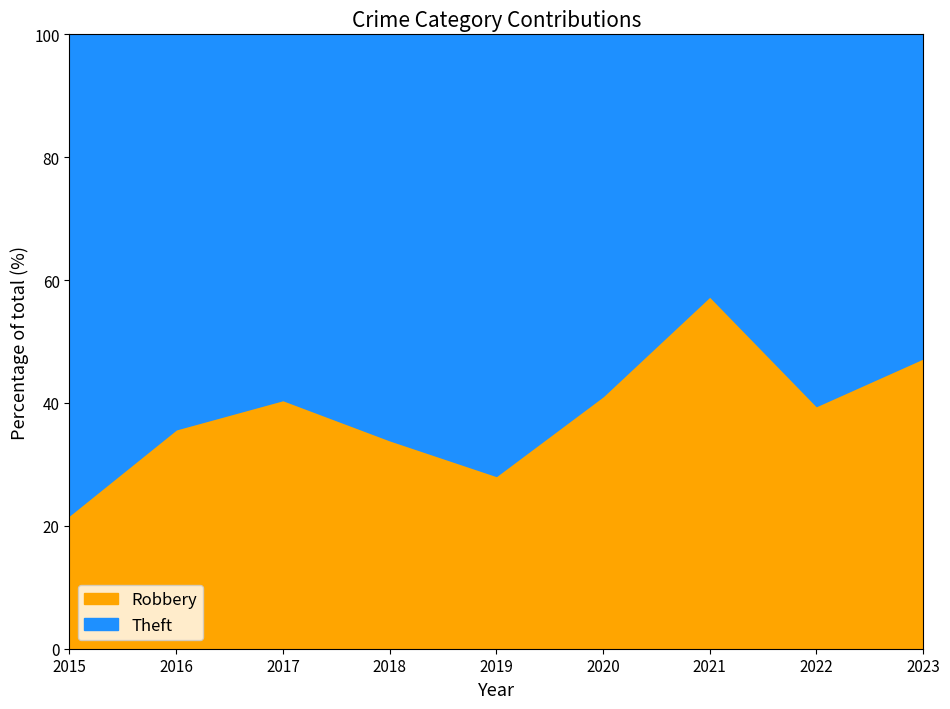

Which series changed the most between 2015 and 2021?

Theft